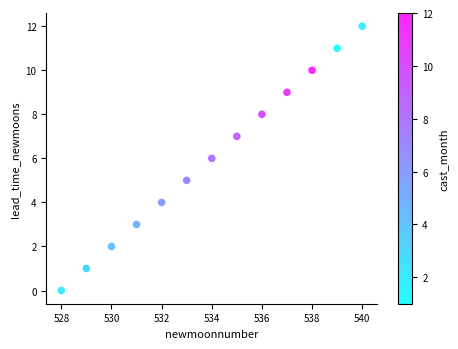

What is the range of Y values (max minus min)?

12